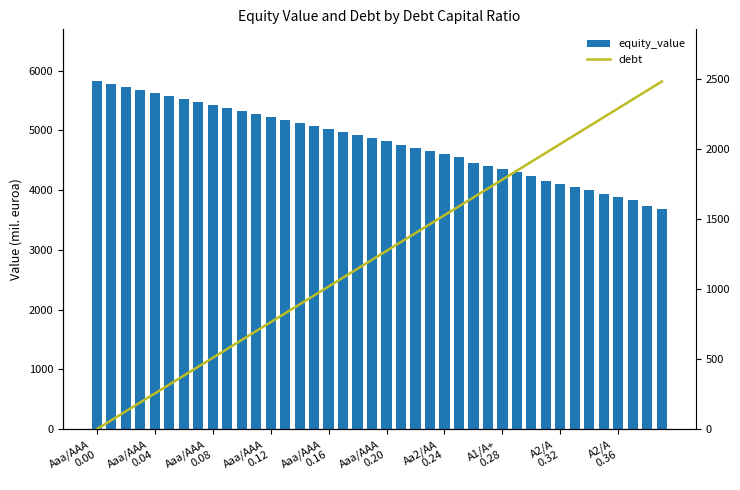

What is the total value across all series at 34?

6164.7